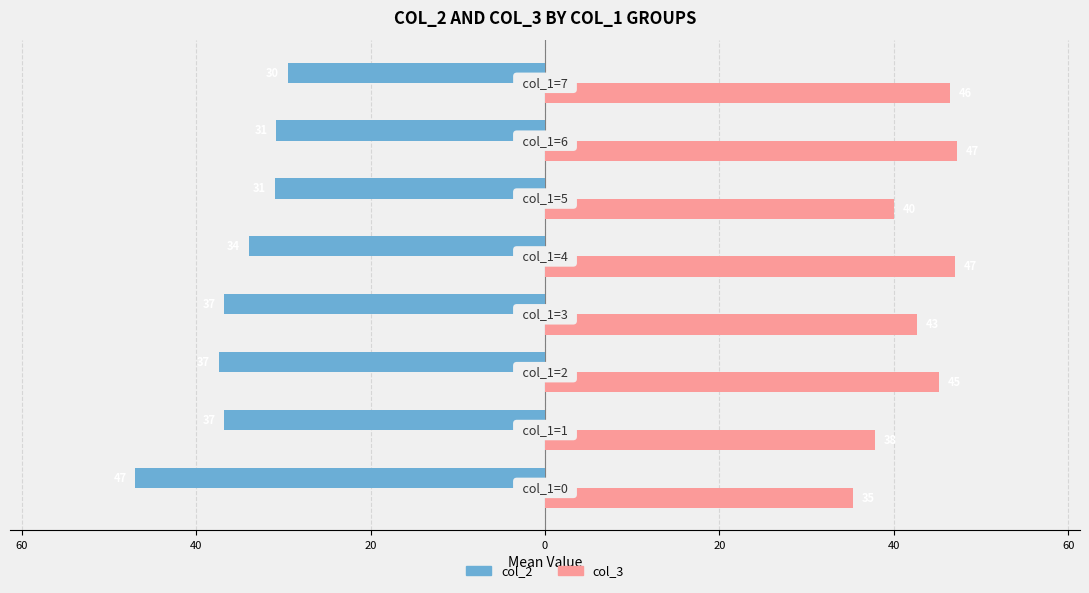

What are all the series names shown in the legend?

col_2, col_3